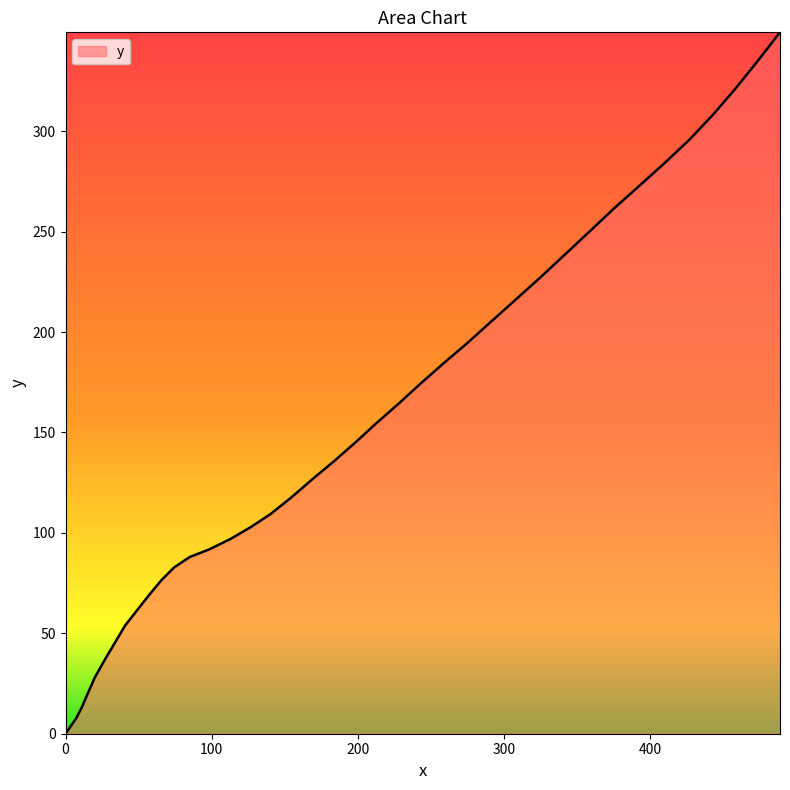

What is the greatest value displayed?

349.2